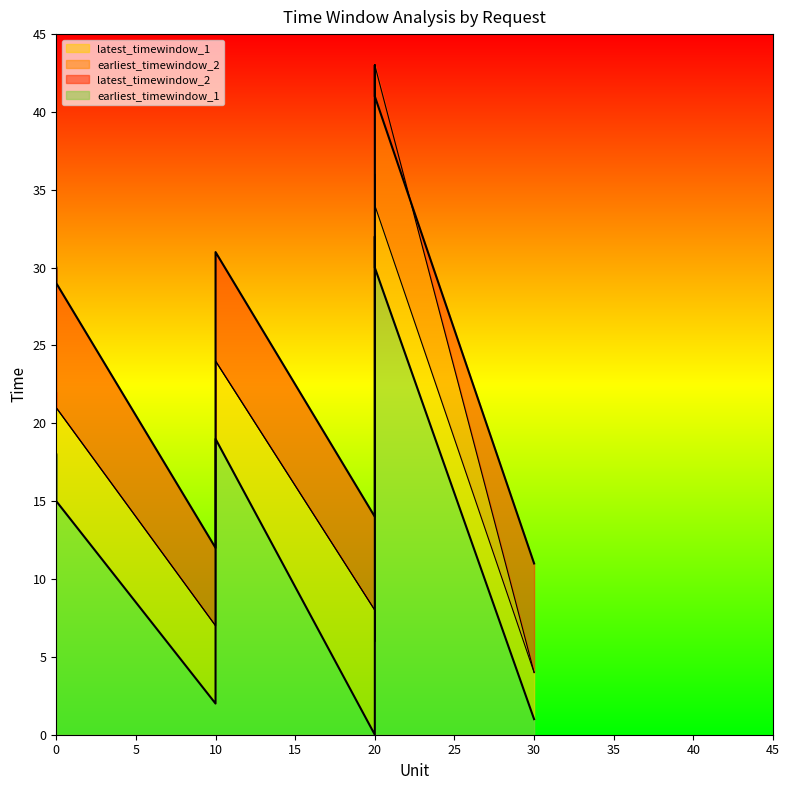

True or false: latest_timewindow_2 and earliest_timewindow_1 cross at least once.

False